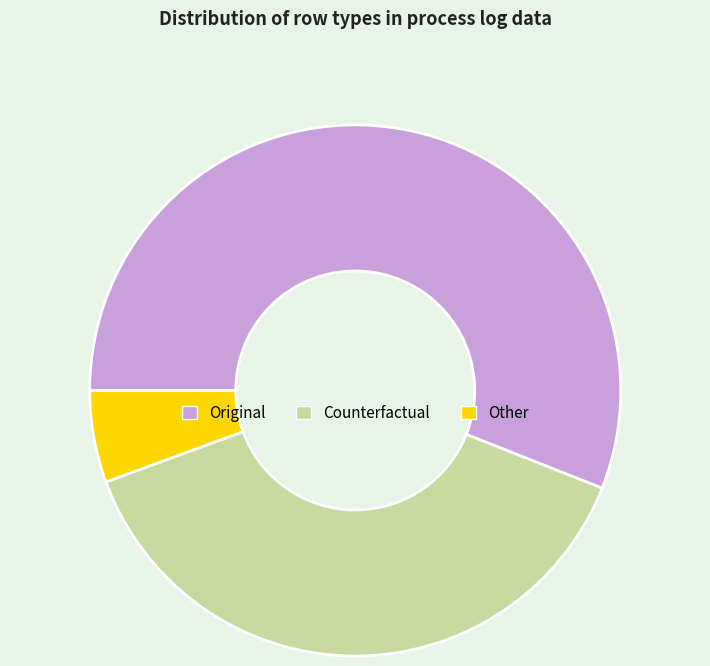

What is the ratio of the value at Other to the value at Original?

0.1